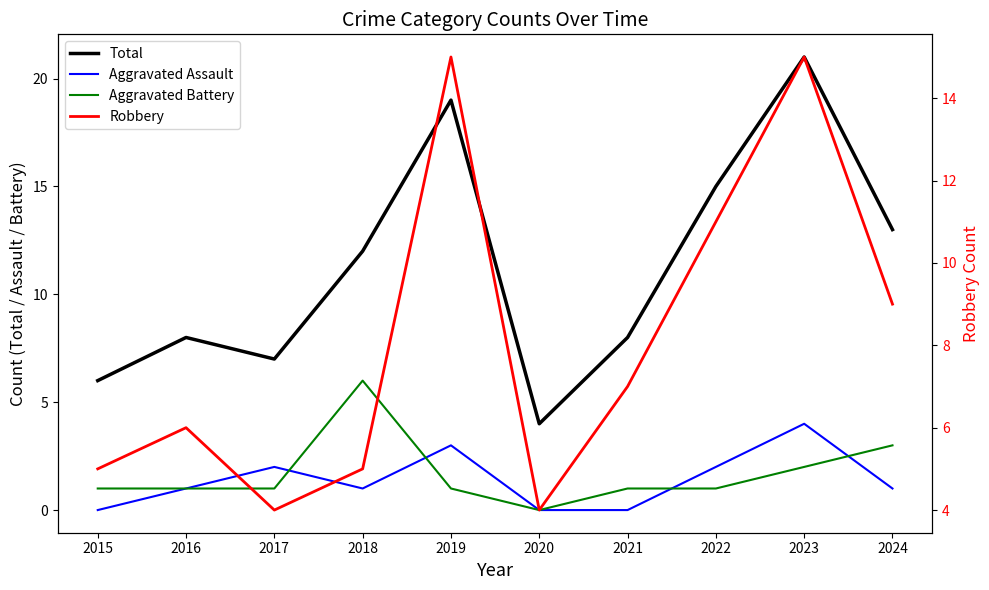

What is the value of the Robbery point at the 6th from the left?

4